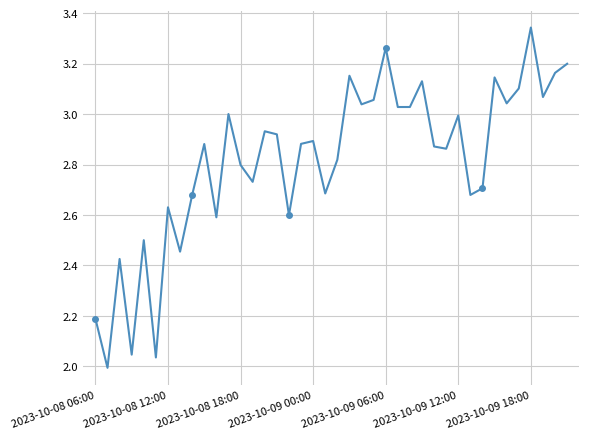

What is the difference between the values at 2023-10-09 06:00 and 12?

0.3